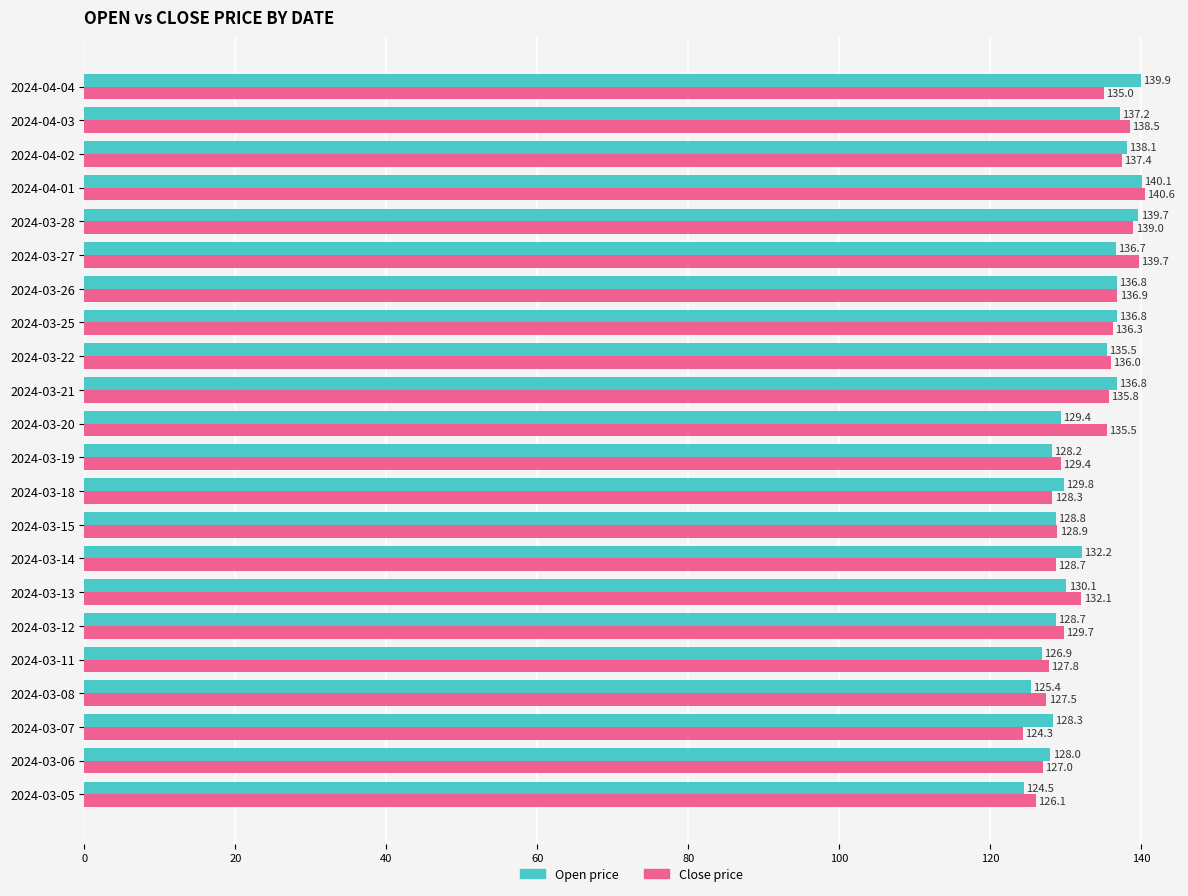

What is the spread (max minus min) of values at 2024-03-18?

1.5